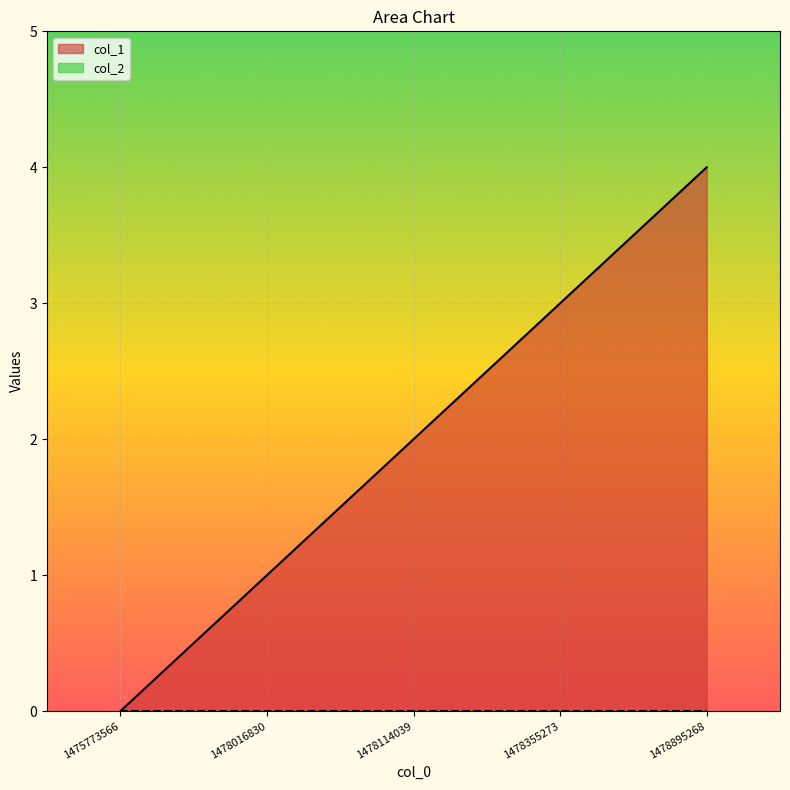

Reading left to right, list all the values displayed in this chart.

0	1	2	3	4